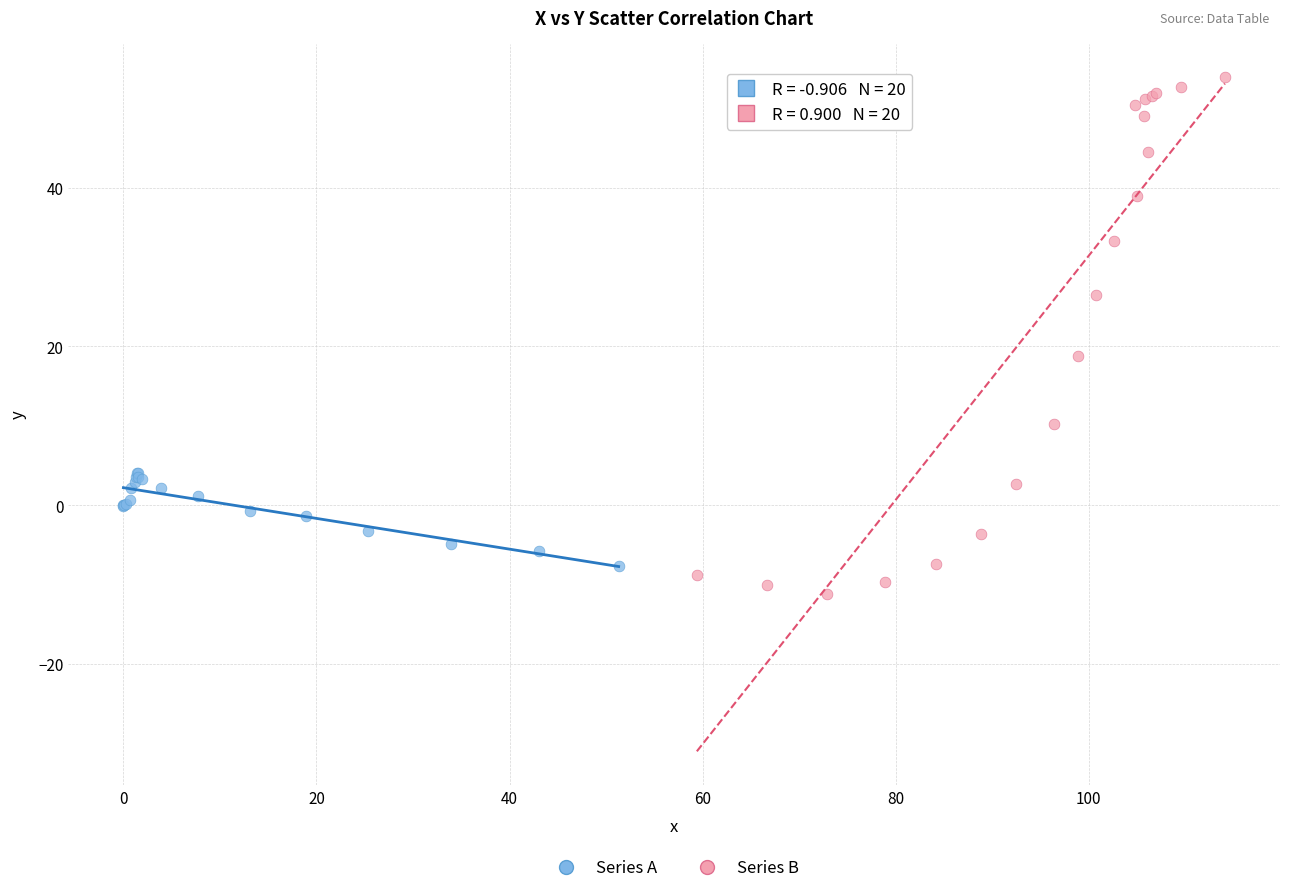

What are all the series names shown in the legend?

Series A, Series B